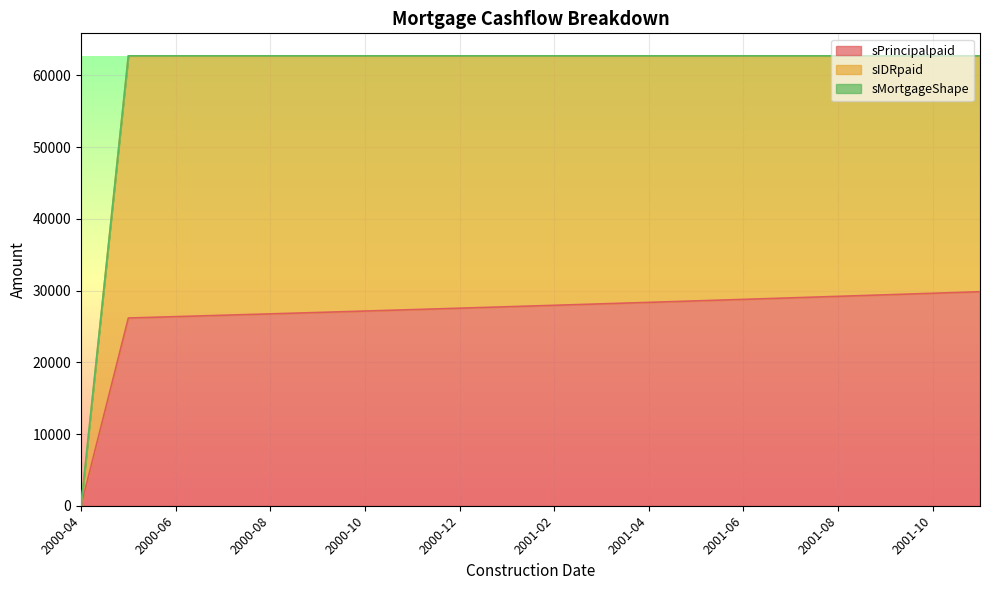

What position from the left is 2001-09?

18